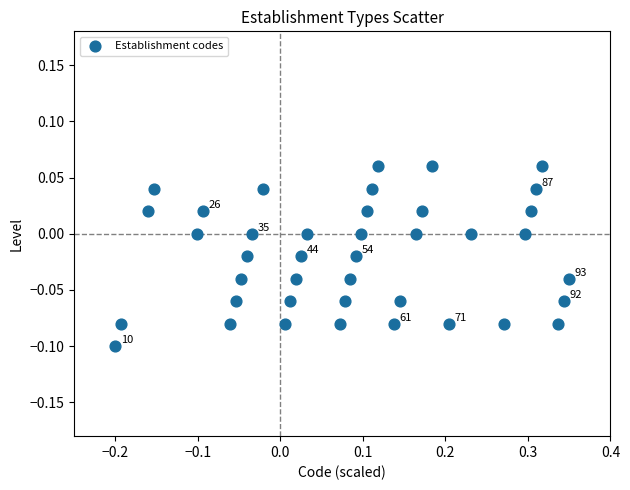

What is the range of X values (max minus min)?

0.6